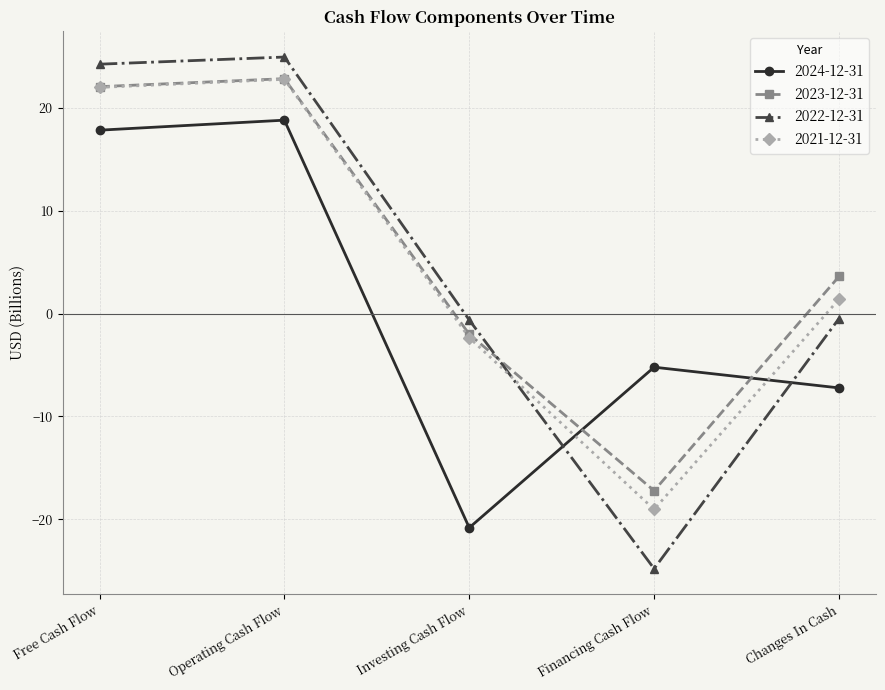

How many intersections are there between 2022-12-31 and 2023-12-31?

1